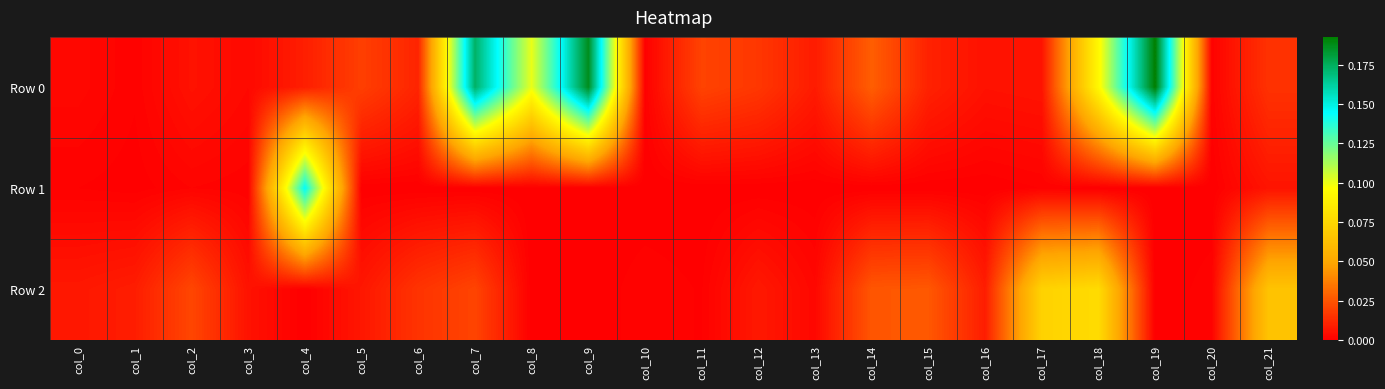

Rank the series by their average value, from highest to lowest.

Row 0, Row 2, Row 1